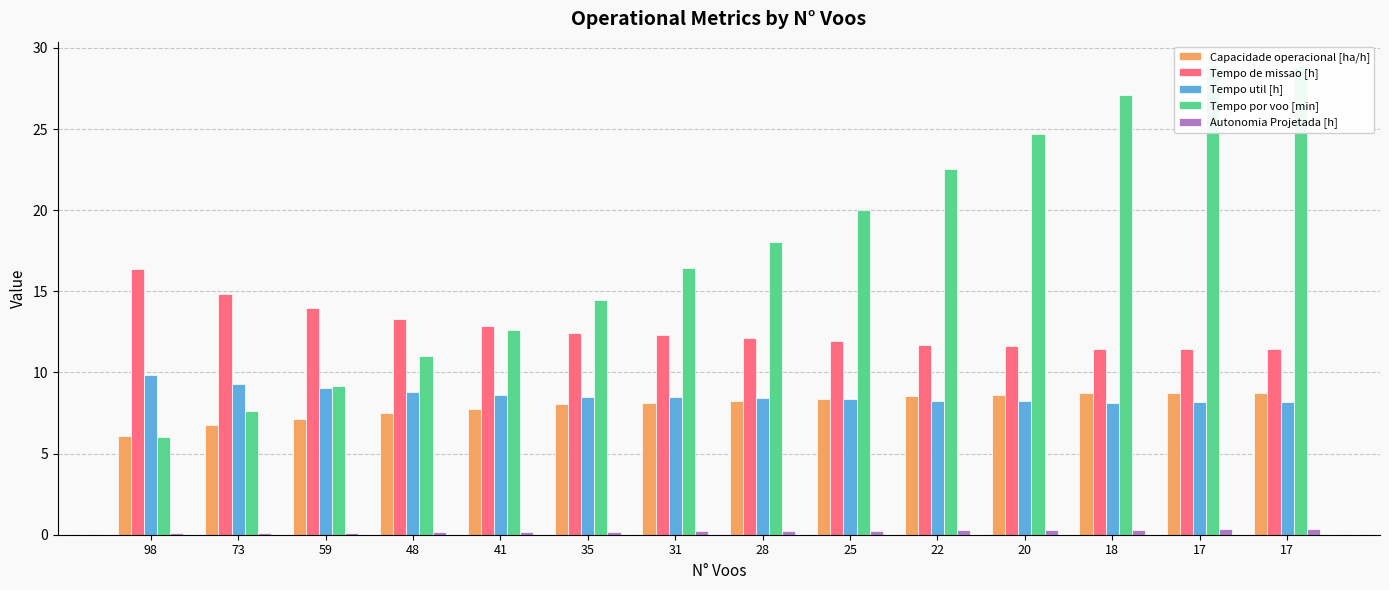

Rank the series by their maximum value, from highest to lowest.

Tempo por voo [min], Tempo de missao [h], Tempo util [h], Capacidade operacional [ha/h], Autonomia Projetada [h]